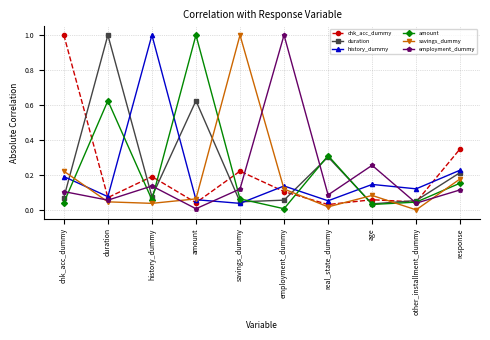

At how many categories does at least one series exceed 0?

10